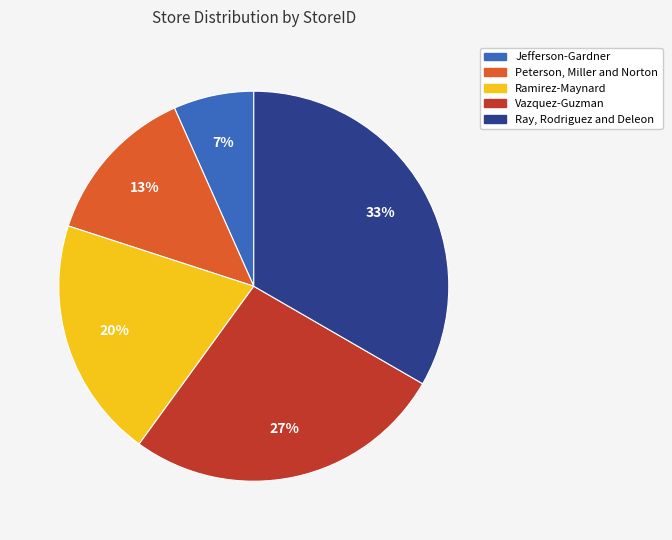

Rank the categories by value from lowest to highest.

Jefferson-Gardner, Peterson, Miller and Norton, Ramirez-Maynard, Vazquez-Guzman, Ray, Rodriguez and Deleon